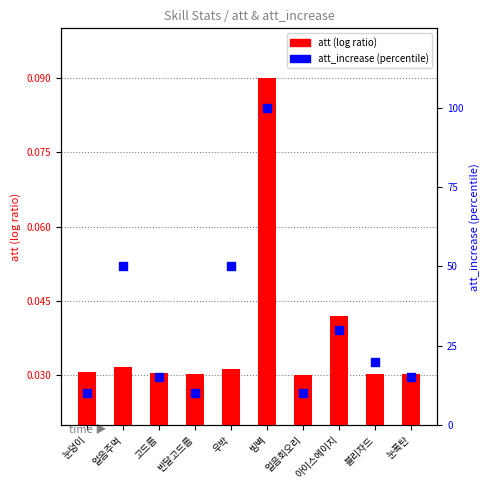

Which series reaches the maximum Y coordinate?

att_increase (percentile)